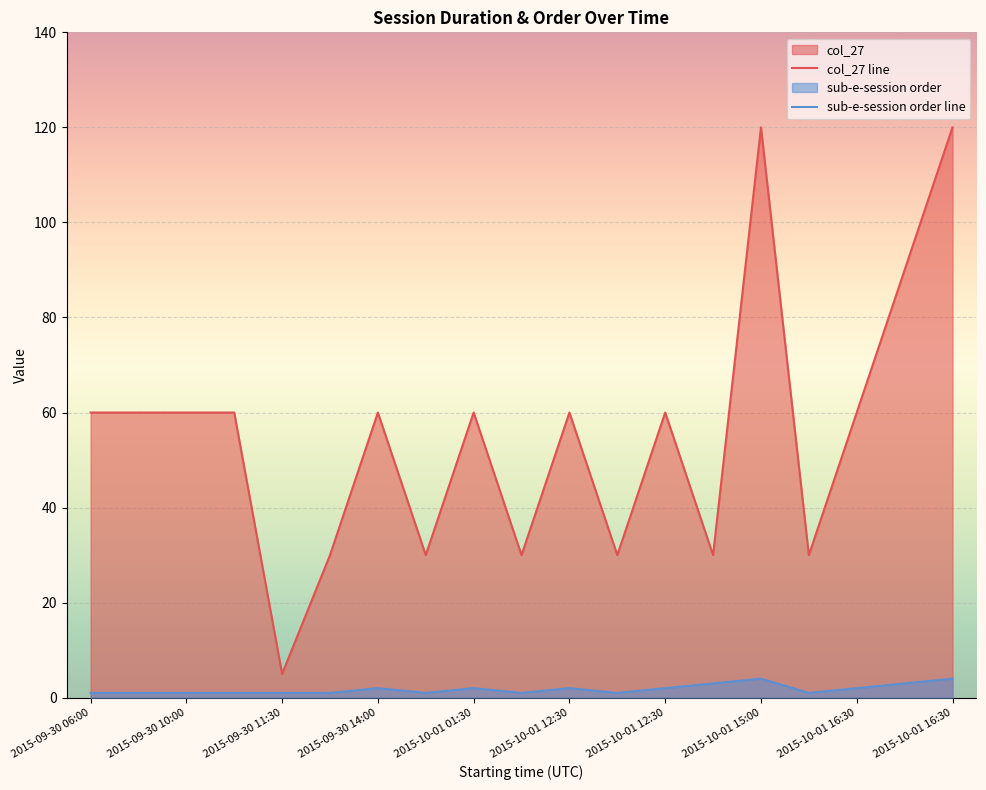

In sub-e-session order line, how many points are lower than both neighbors (excluding endpoints)?

4